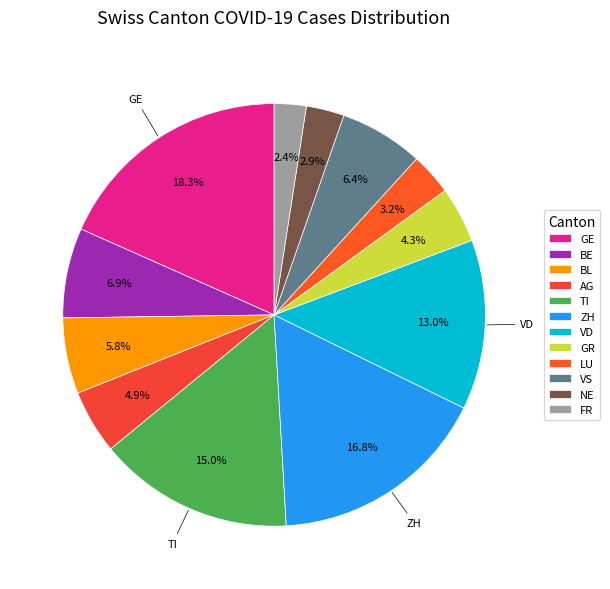

What portion of the pie excludes GE?

81.7%